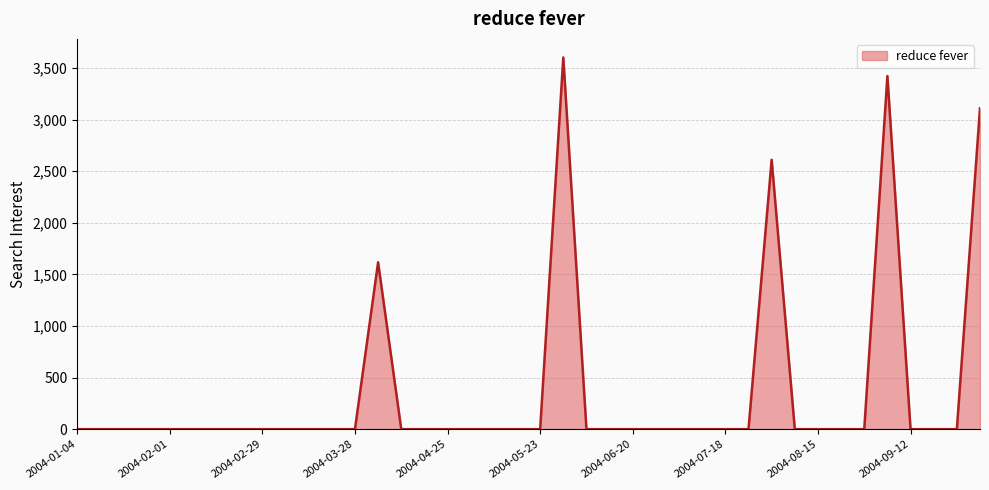

What is the difference between the maximum and minimum values?

3601.3